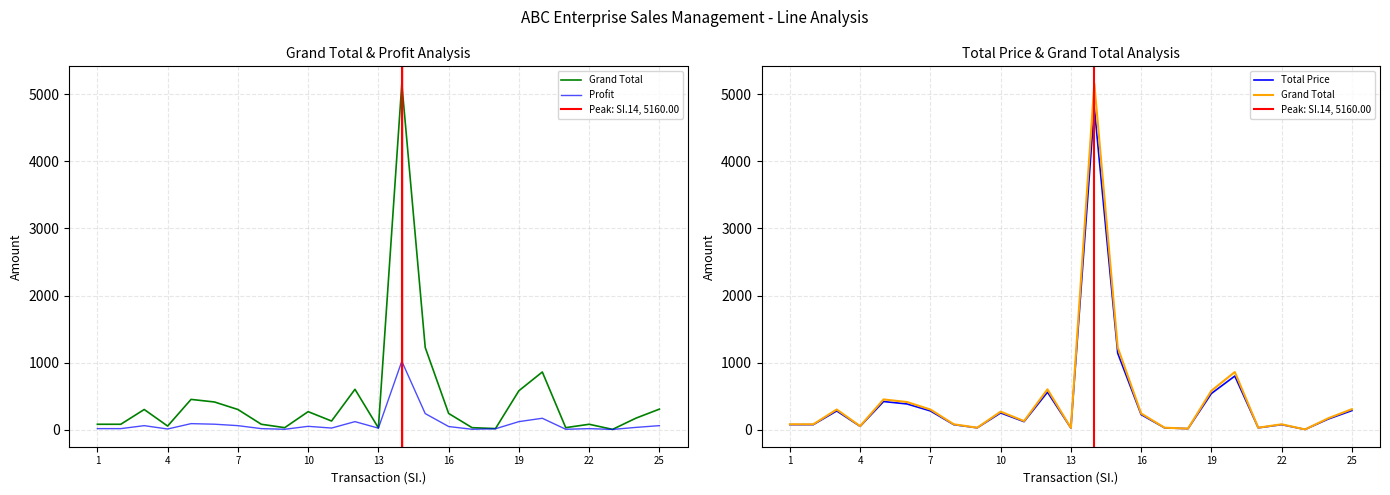

True or false: VAT and Profit cross at least once.

False